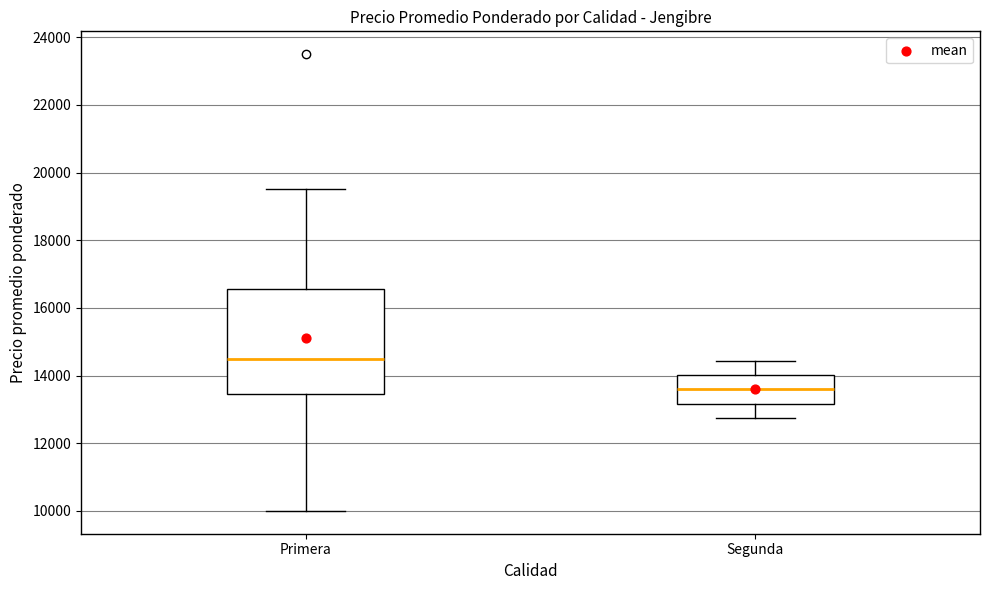

Comparing the boxes themselves (not the whiskers), which one is the tallest?

Primera